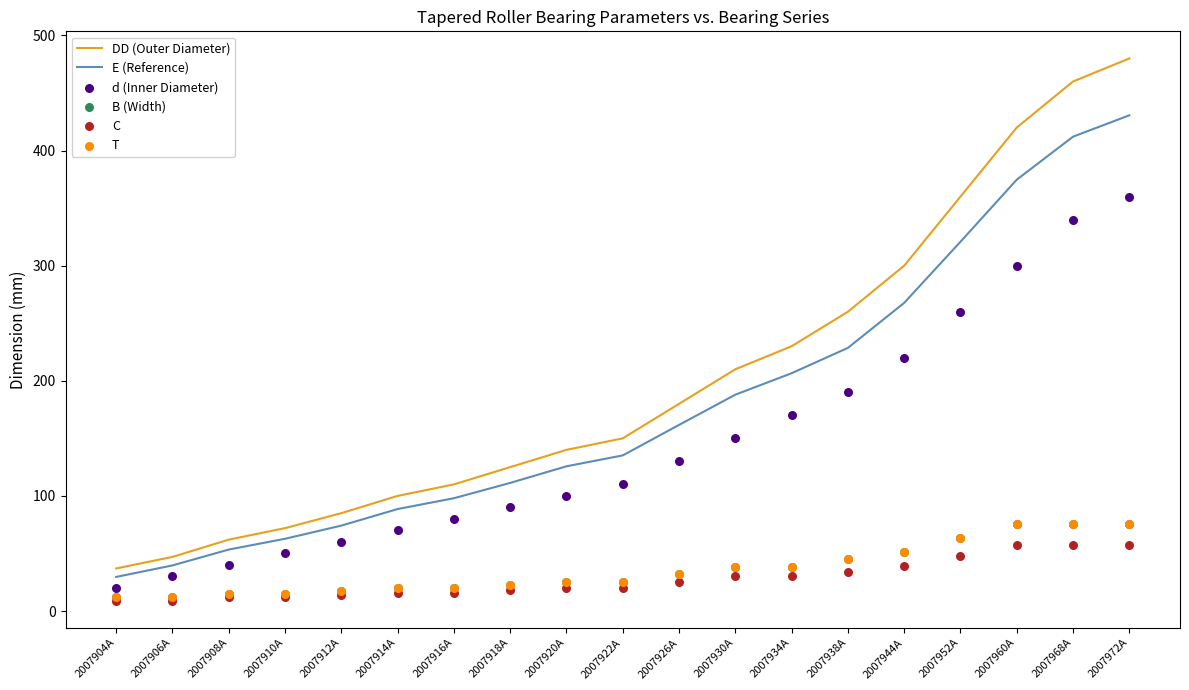

Which series has the largest Y range (max minus min)?

DD (Outer Diameter)